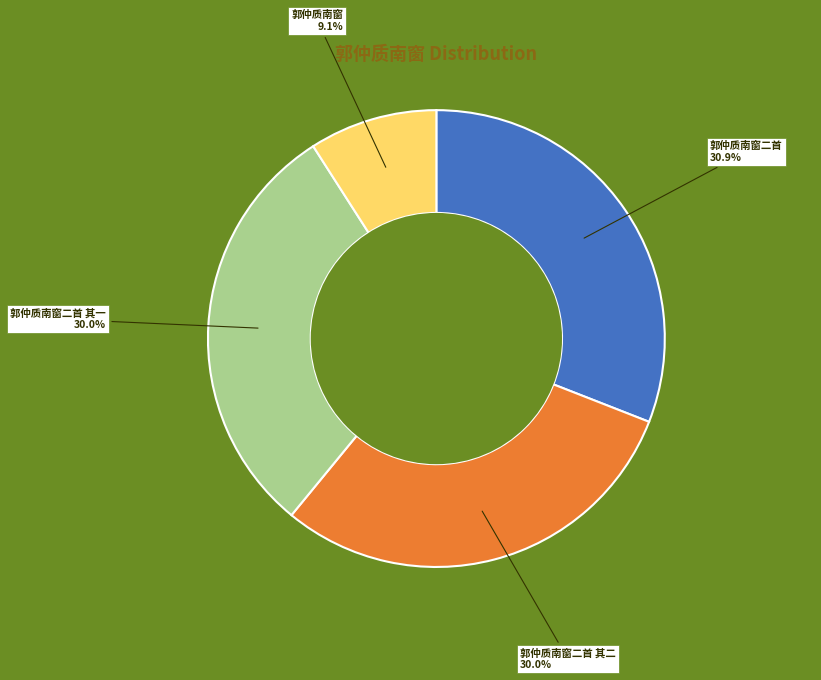

Does 郭仲质南窗 account for over 50% of the chart?

No